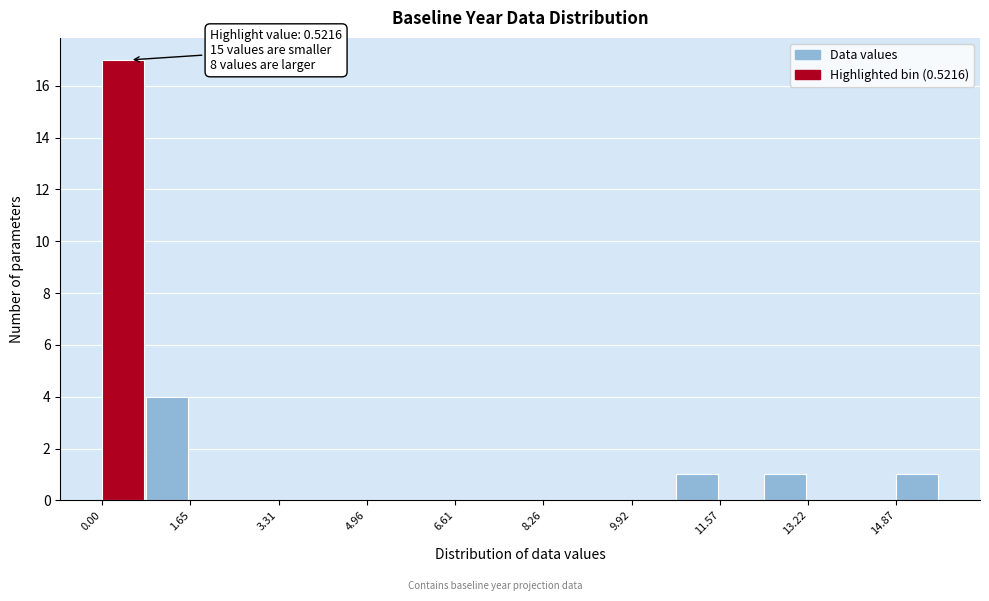

Over which range of the x-axis is the bar tallest?

0.0 to 0.8